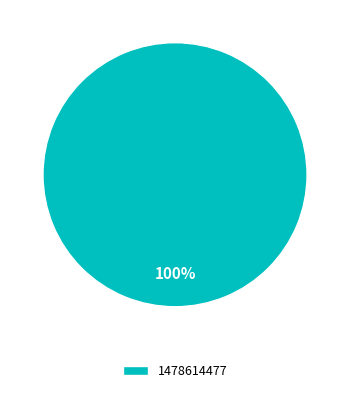

Is it true that 1478614477 is 91% of the pie?

False